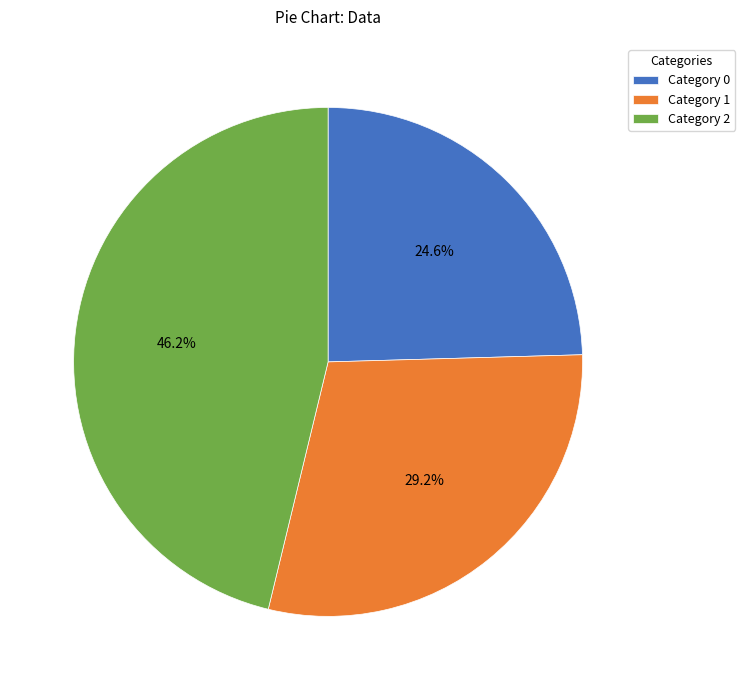

How much of the chart is everything except Category 2?

53.8%